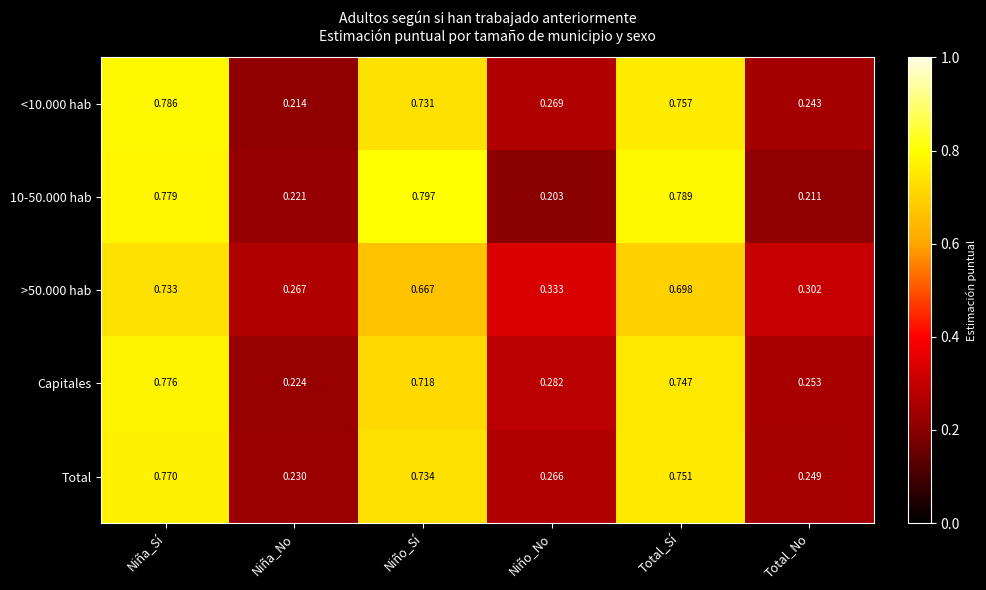

List the labels in order of 10-50.000 hab value, smallest first.

Niño_No, Total_No, Niña_No, Niña_Sí, Total_Sí, Niño_Sí